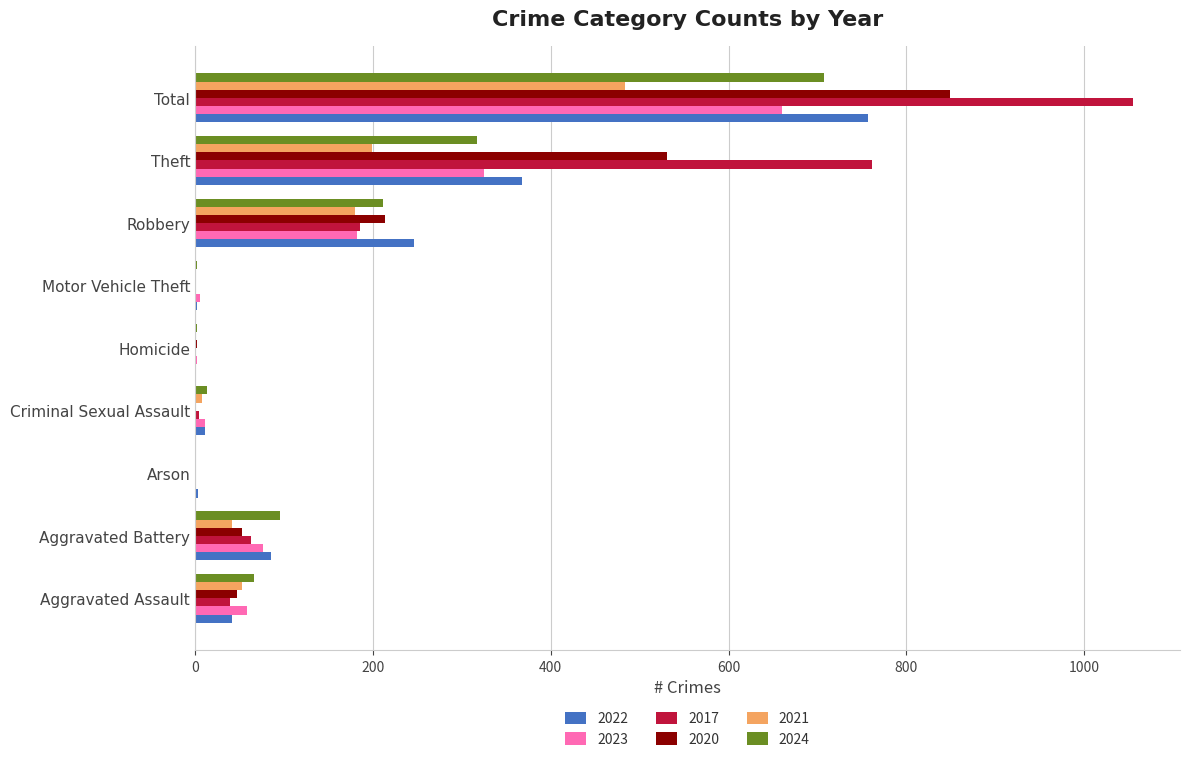

The value of 2022 at Arson is 3. True or false?

True